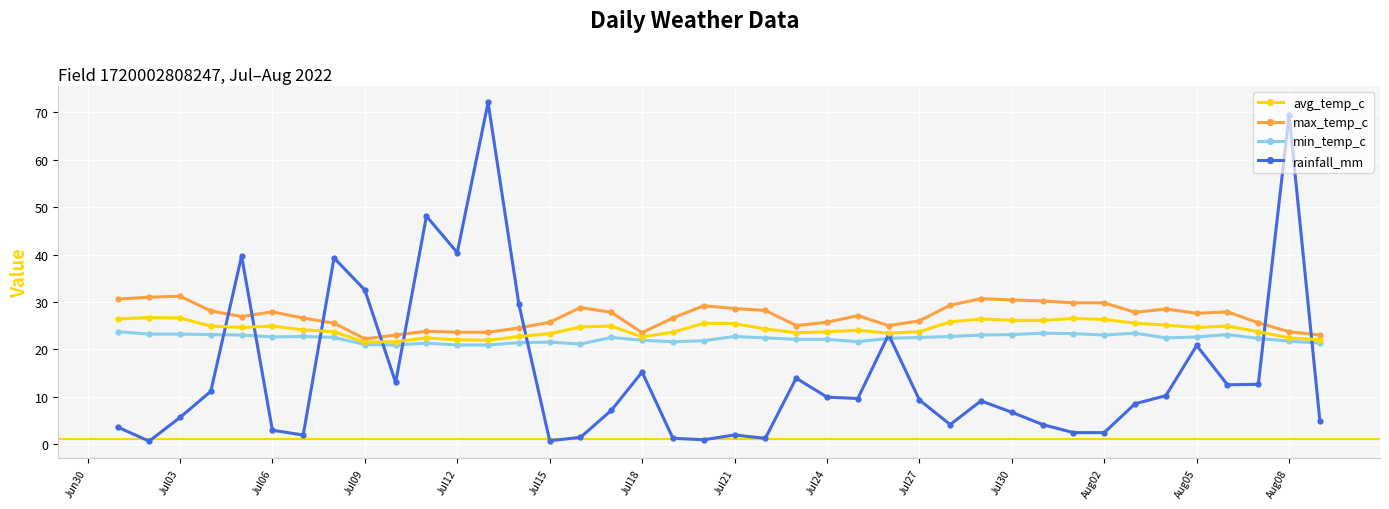

How many data points does each series have?

40